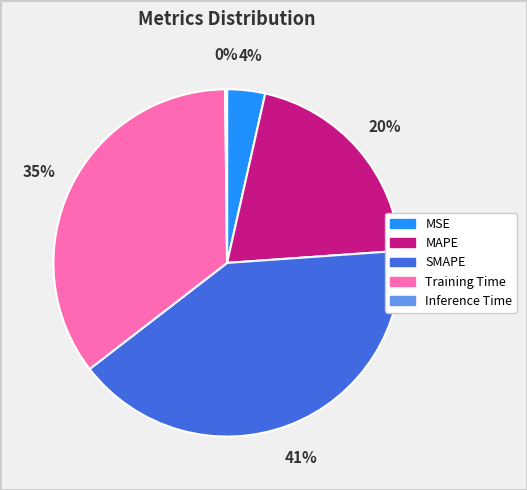

Does Training Time account for over 50% of the chart?

No